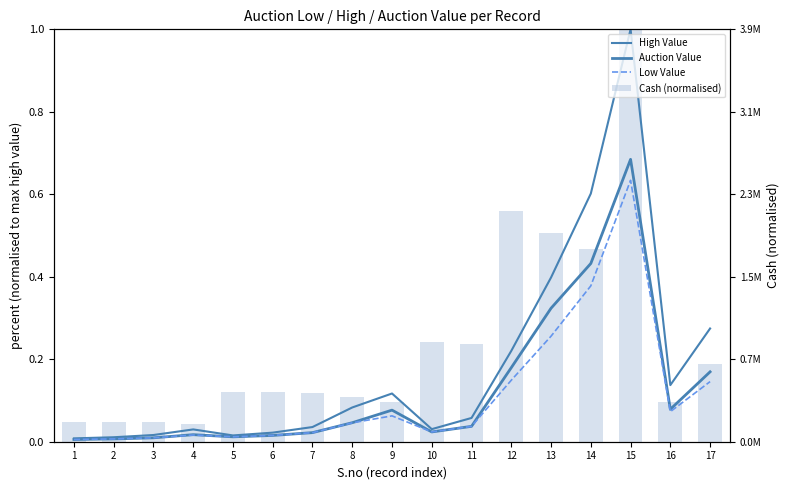

At which label does Cash (normalised) reach its minimum?

4